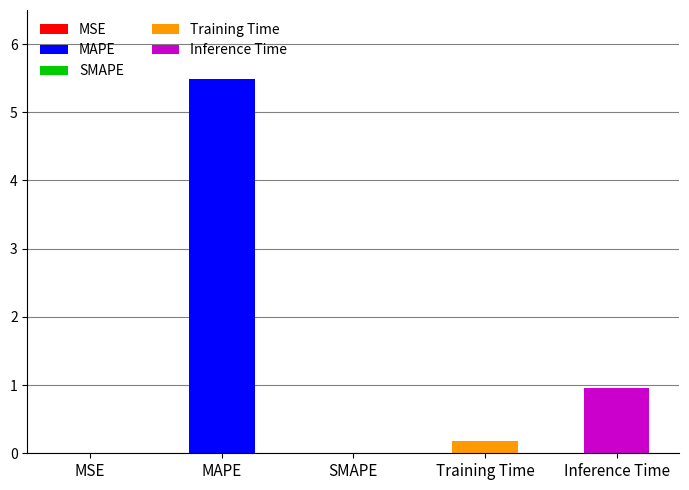

The chart shows a value of 0.2 at Training Time. True or false?

True